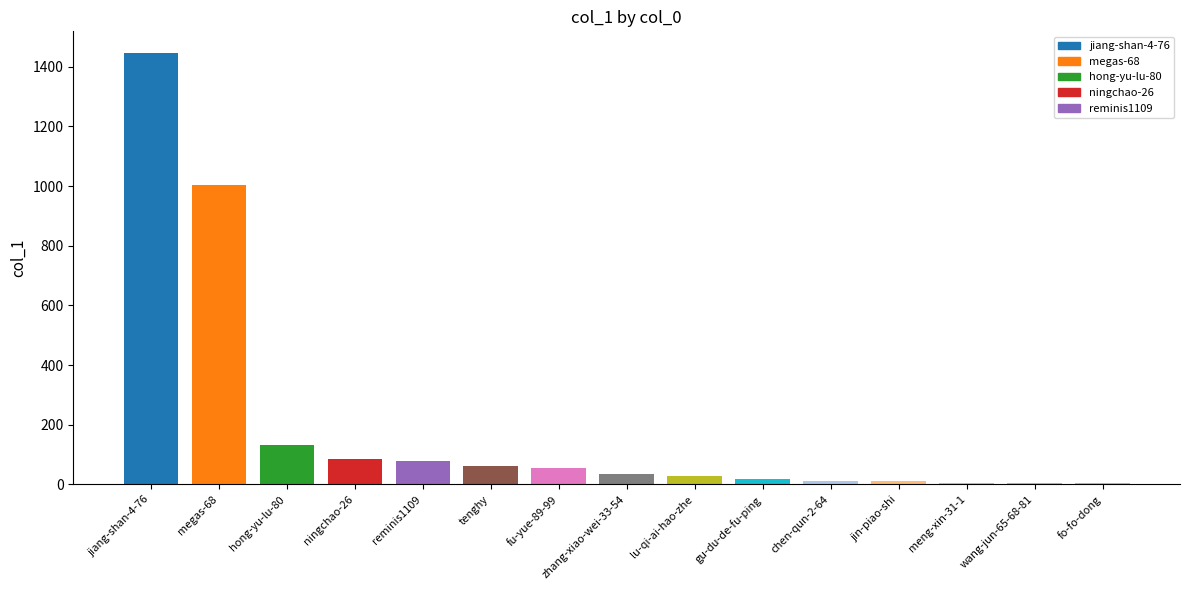

The value at wang-jun-65-68-81 is 7. True or false?

False